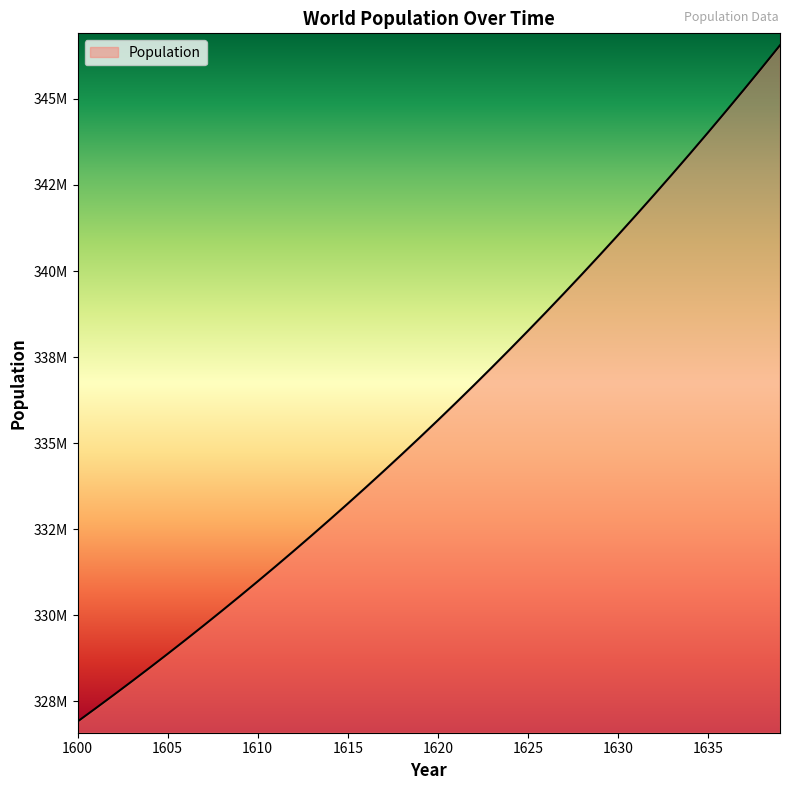

Does the chart have visible grid lines?

No